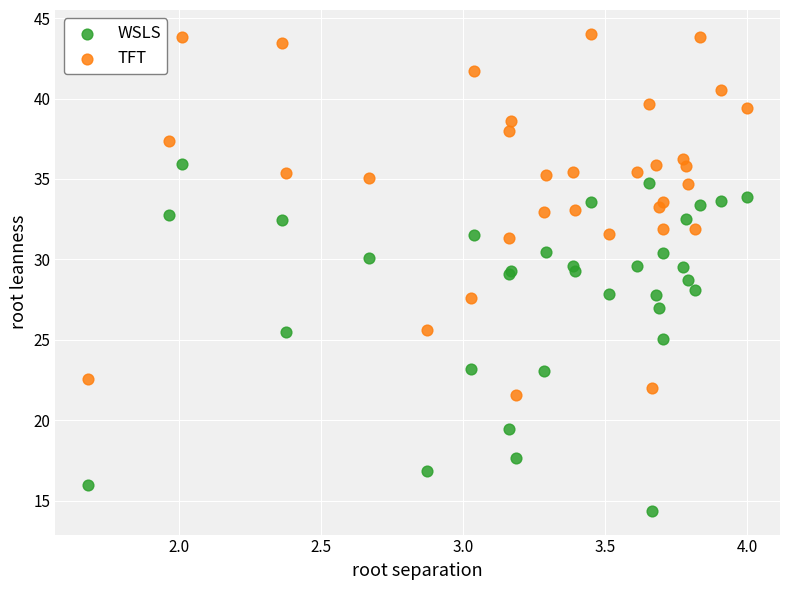

Which series reaches the minimum Y coordinate?

WSLS